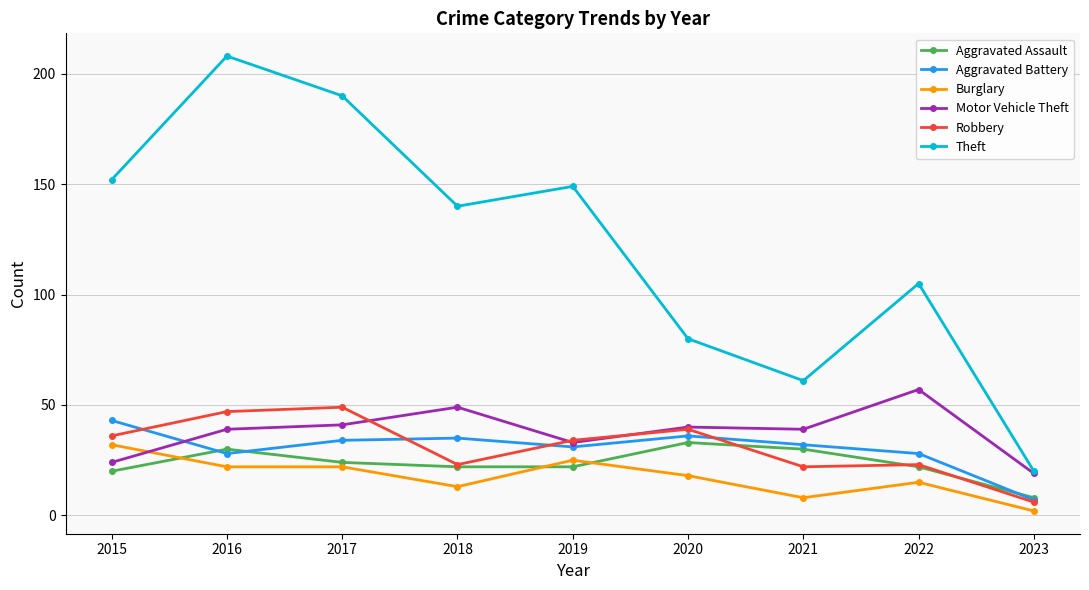

What is the spread (max minus min) of values at 2016?

186